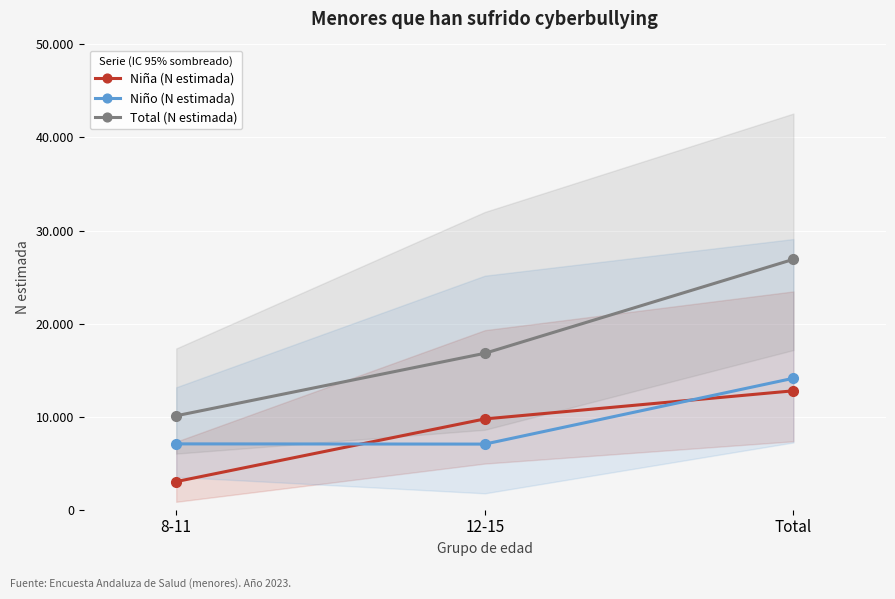

How many values in the Niño (N estimada) series are below 7075?

1